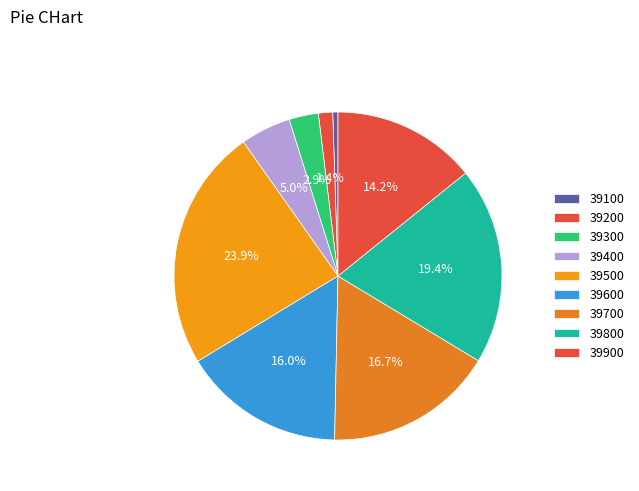

How many segments does this pie chart have?

9